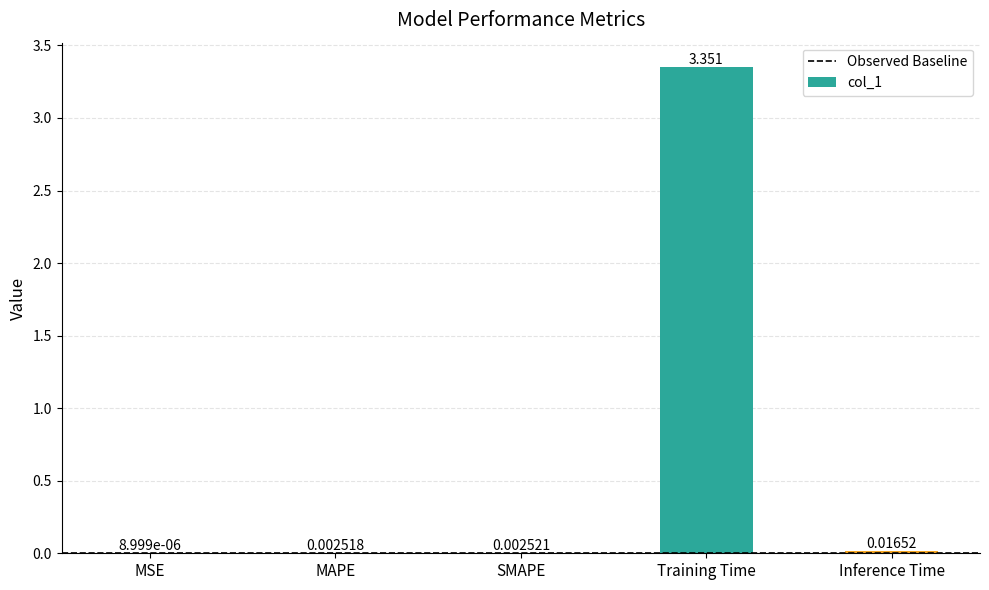

Count the number of categories in the chart.

5